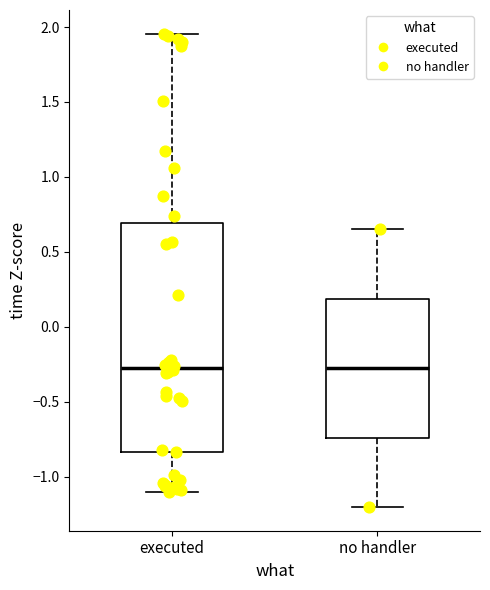

Reading left to right, transcribe this box plot: for each box, give where its median line is, the range the box spans, and where its two whiskers end, as read against the y-axis. The values are not printed on the chart, so give them approximately, as read against the axis.

executed: median -0.30, box -0.85 to 0.70, whiskers -1.10 to 1.95
no handler: median -0.30, box -0.75 to 0.20, whiskers -1.20 to 0.65